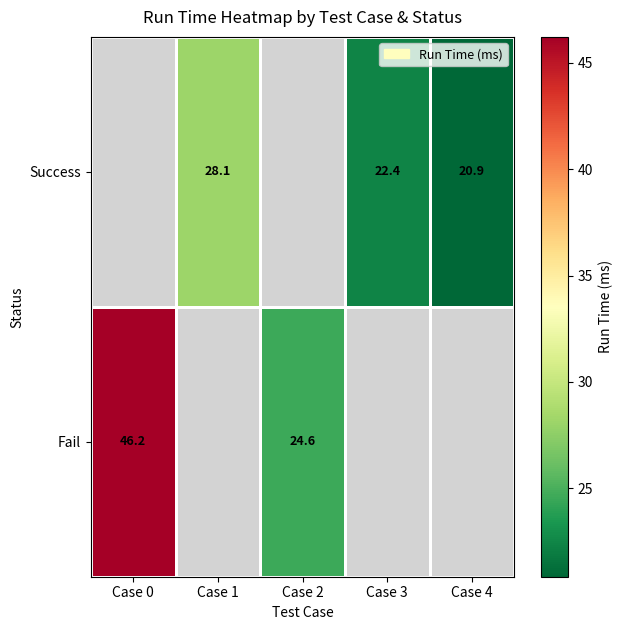

The Success series shows 22.4 at Case 3. True or false?

True